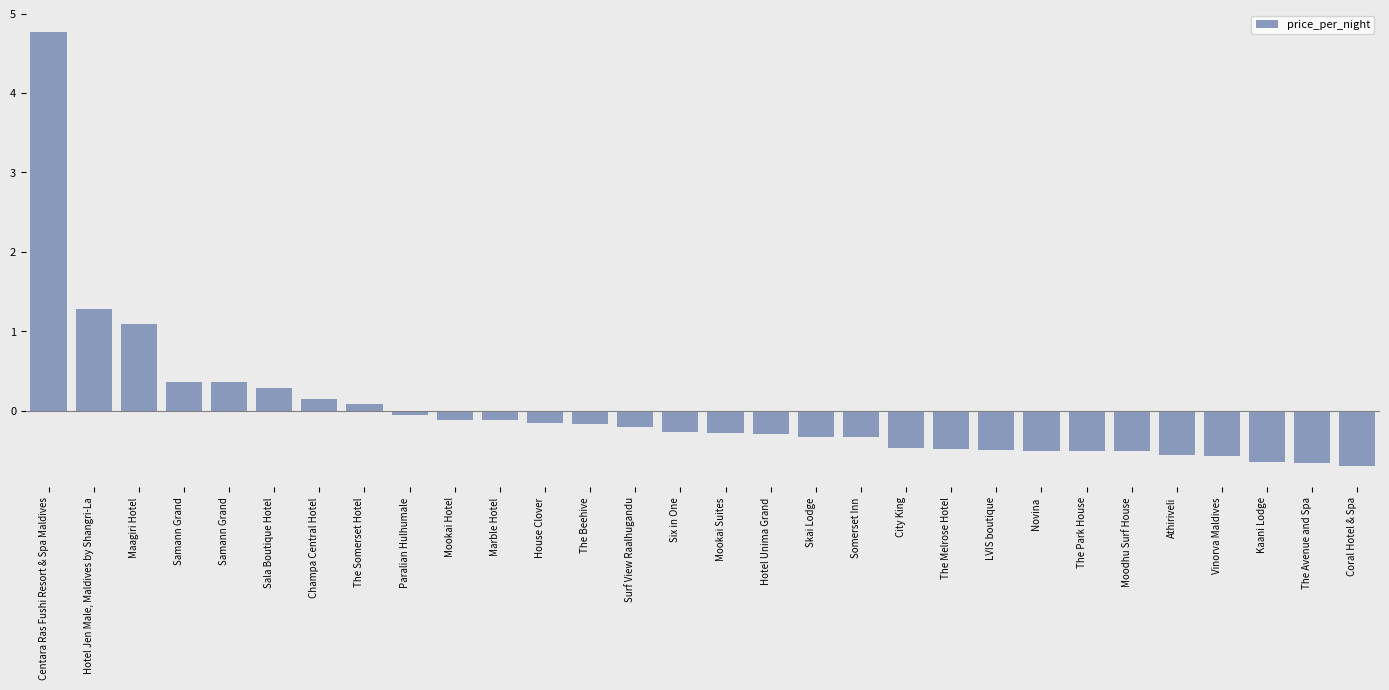

How many bars are there in total?

30